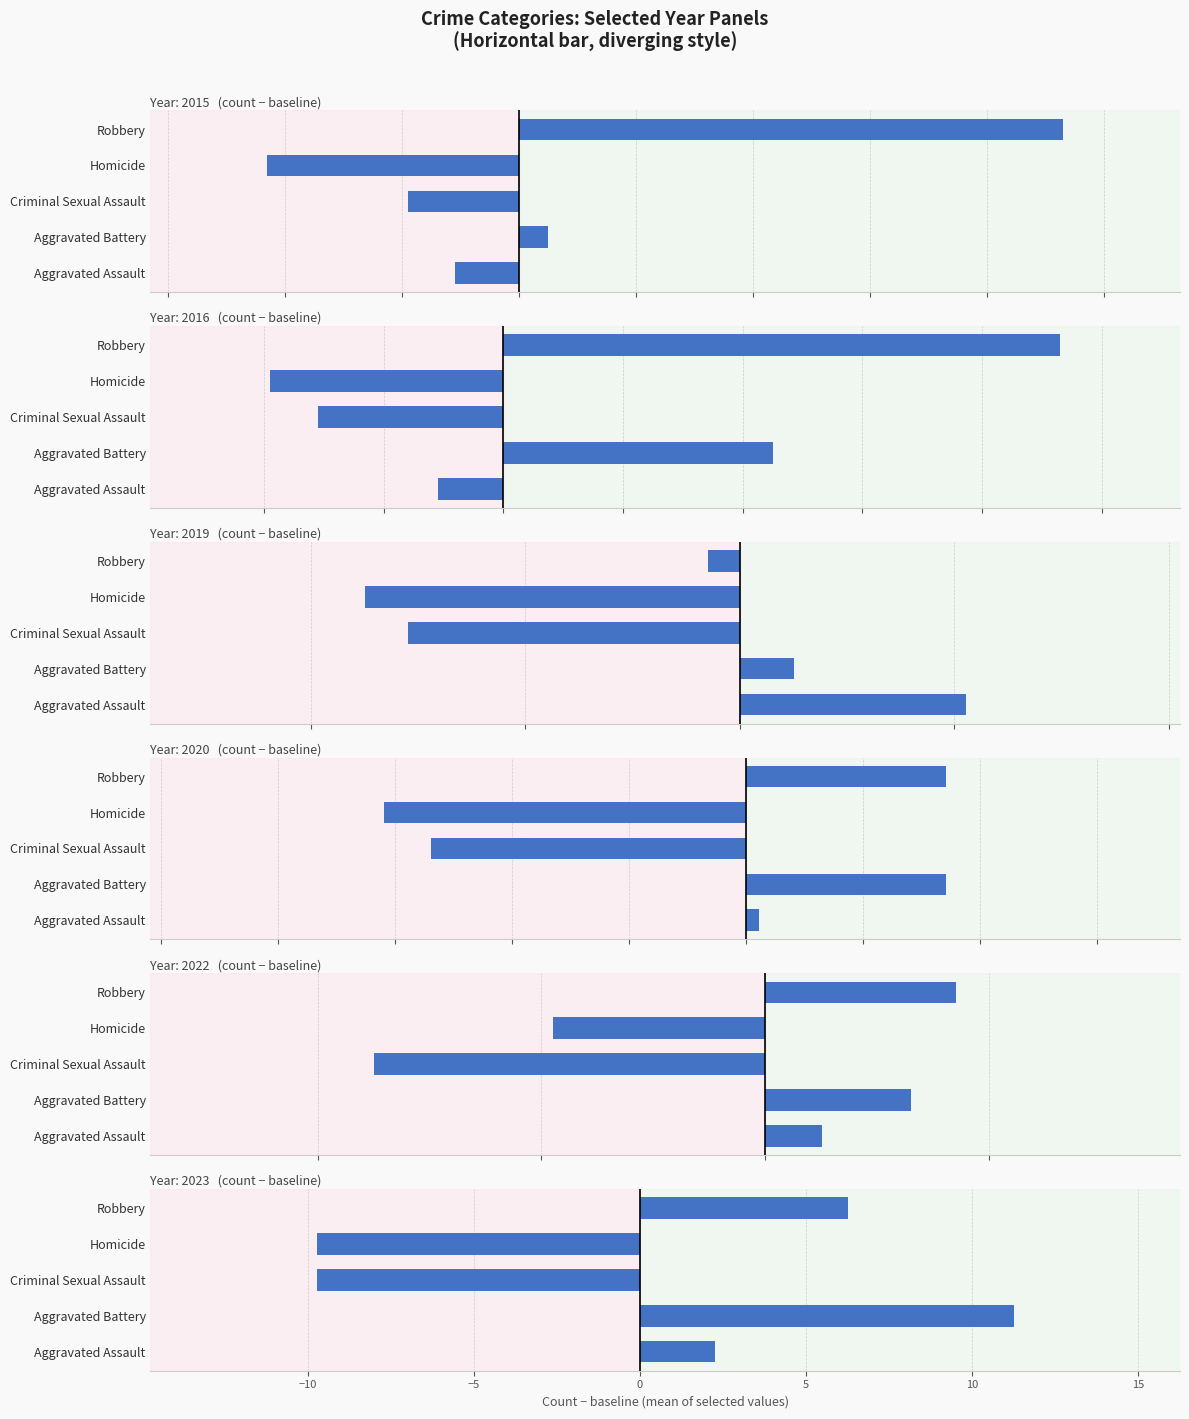

Are the bars horizontal?

Yes